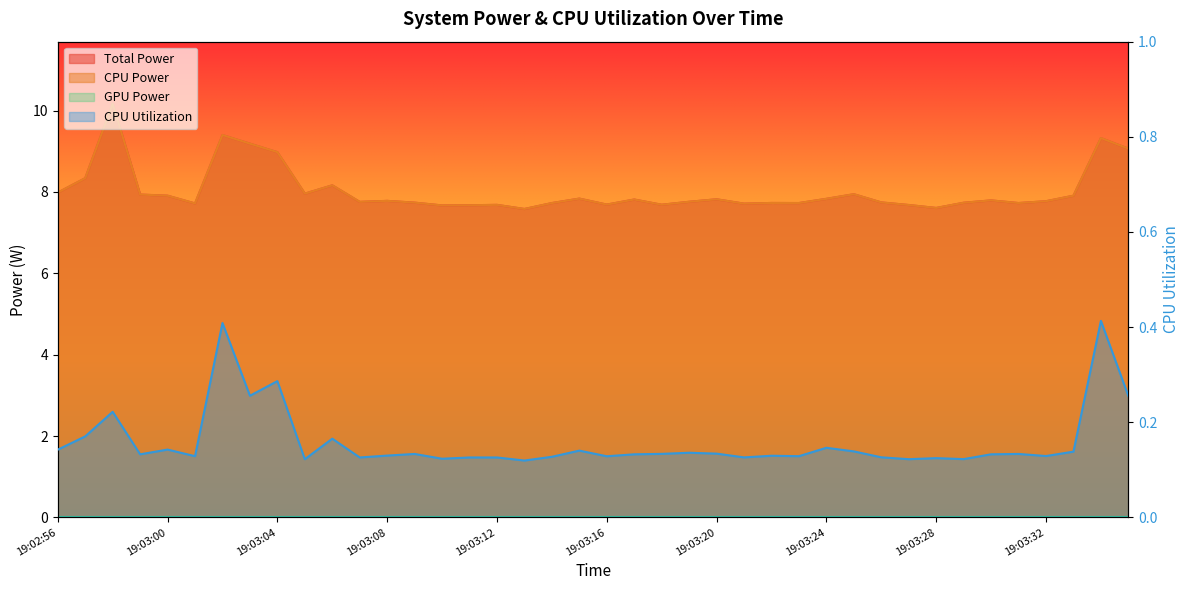

Is it true that CPU Power equals 13.7 at 19:03:30?

False